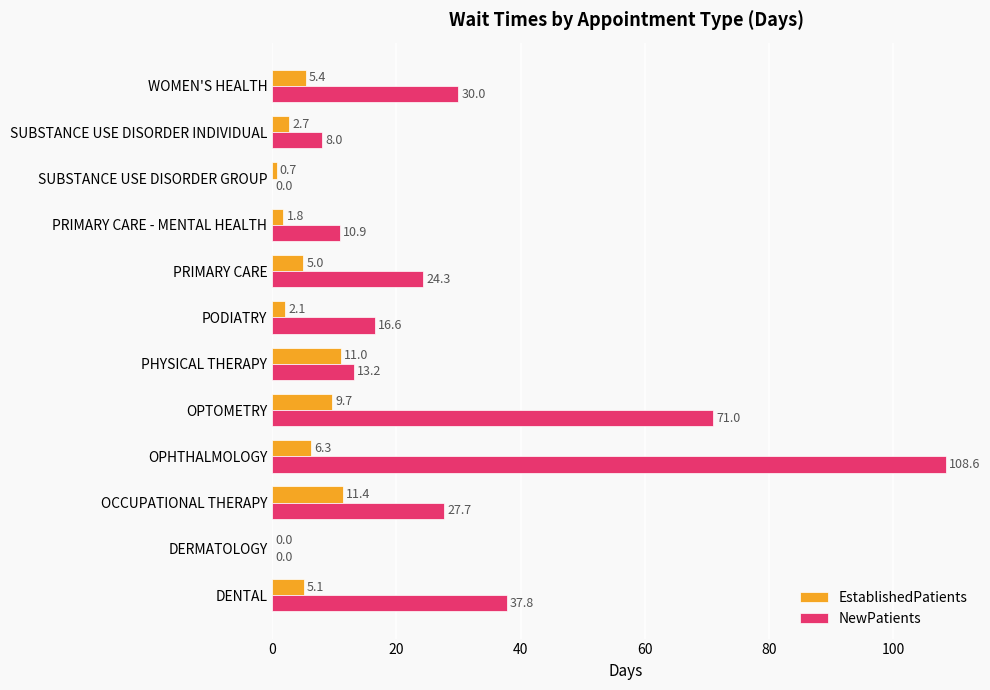

Which series has the largest range (max minus min)?

NewPatients